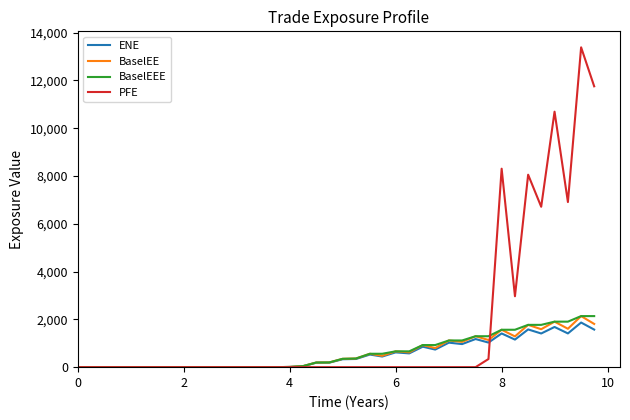

Which series has the largest total across all categories?

PFE